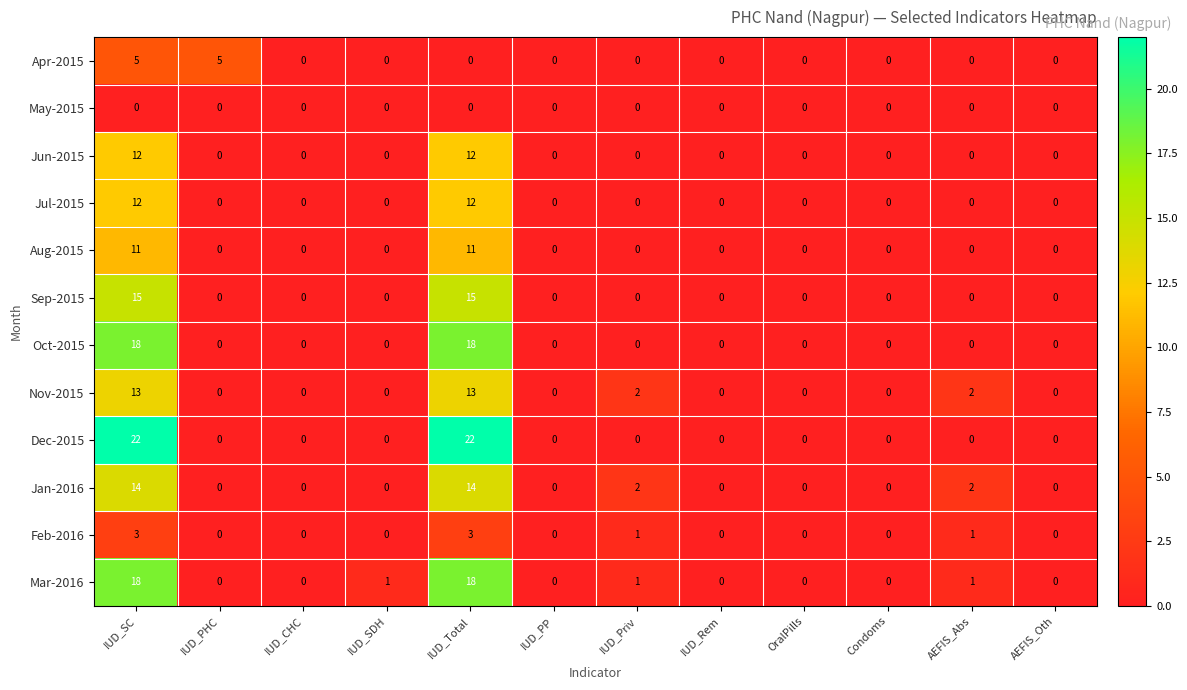

At how many categories does at least one series exceed 20?

2